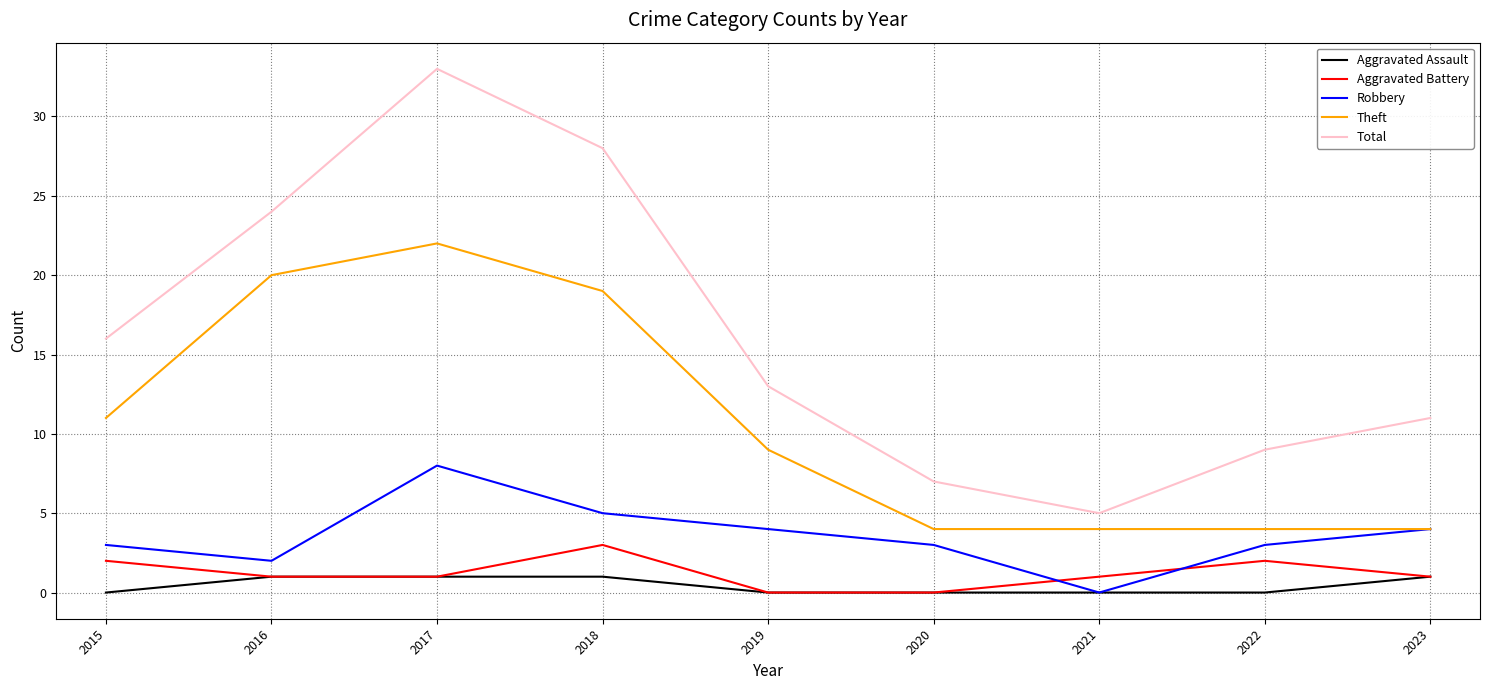

What is the approximate value of Total at 2019?

13